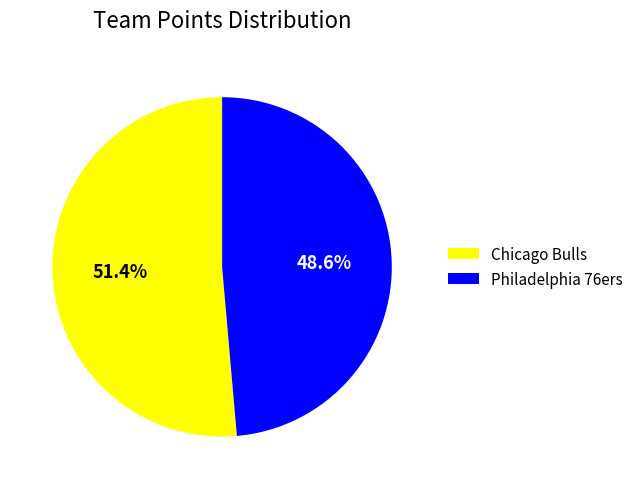

Is Chicago Bulls the majority of the pie?

Yes